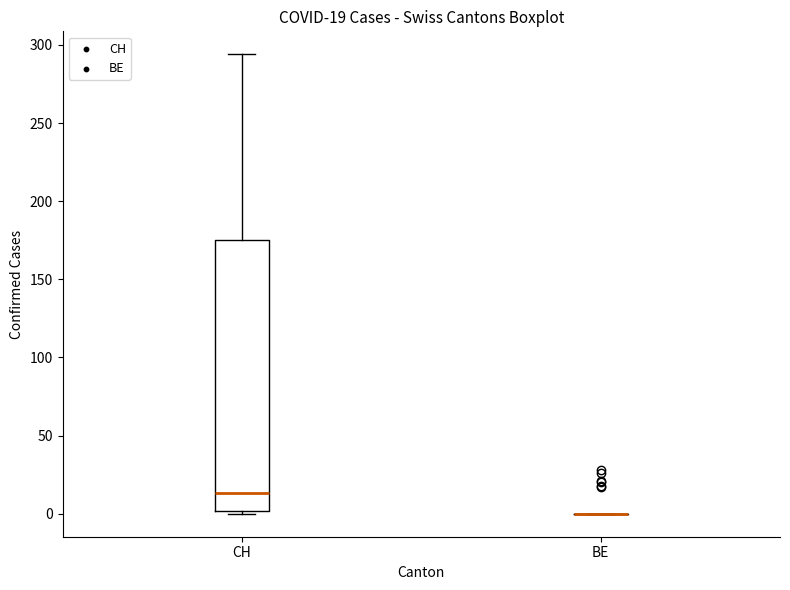

Comparing the boxes themselves (not the whiskers), which one is the tallest?

CH